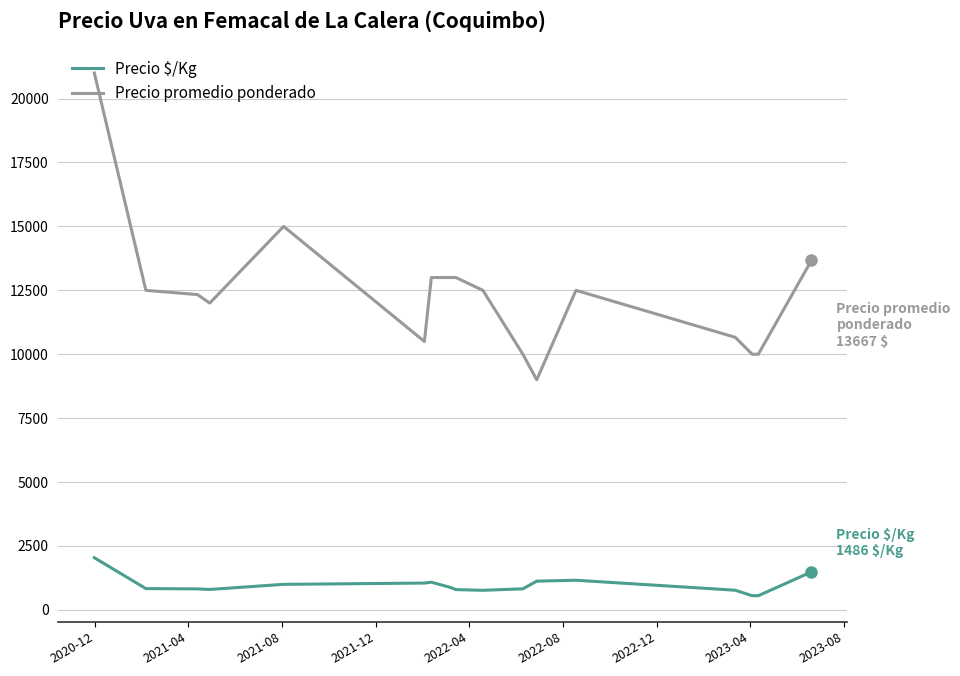

List the series in order of their overall mean, highest first.

Precio promedio ponderado, Precio $/Kg